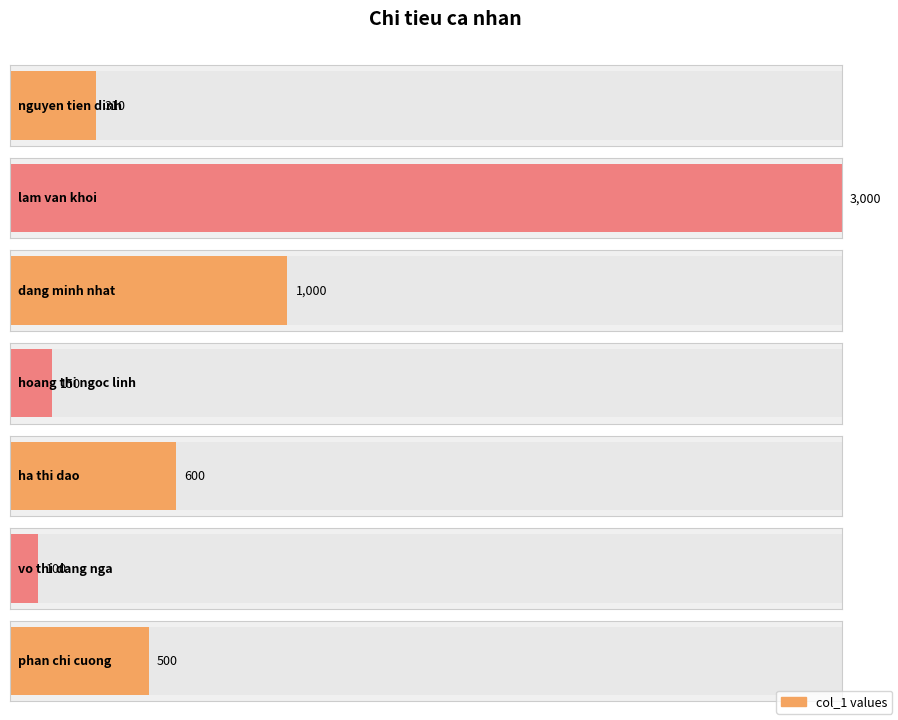

Count the number of values greater than 500.

3